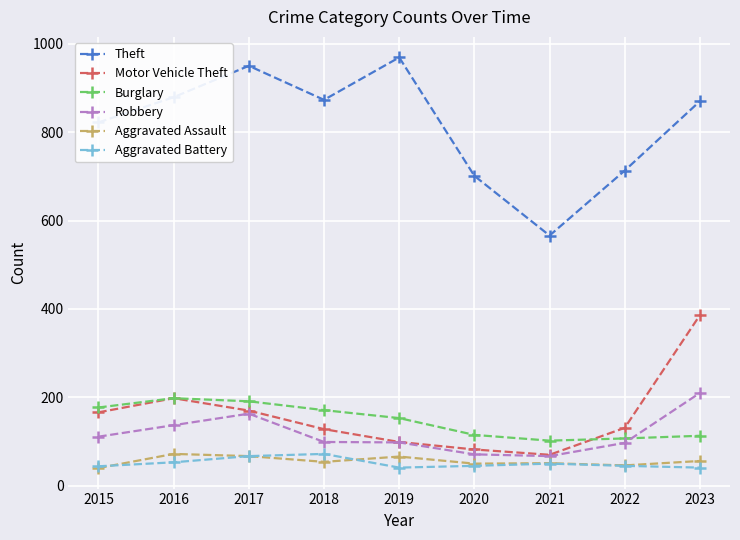

Does the chart display data point markers on the line(s)?

Yes